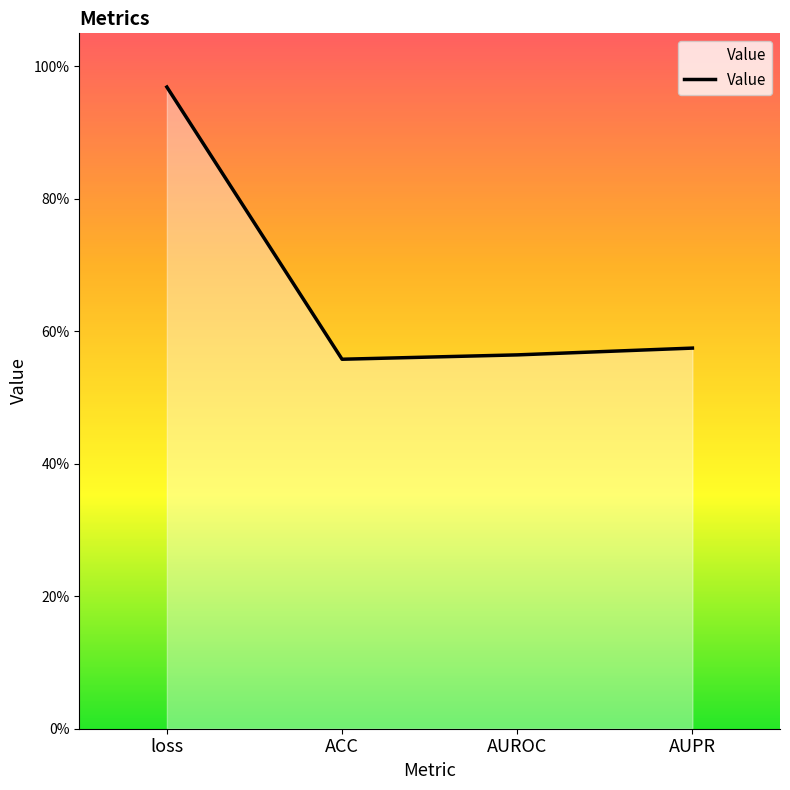

What is the minimum value shown in the chart?

0.6